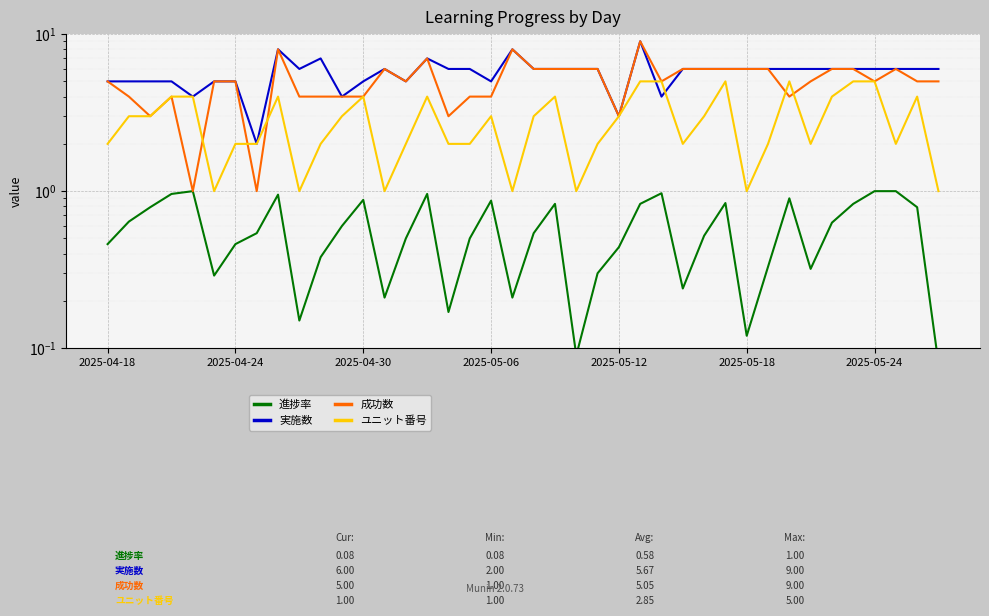

What is the minimum value shown in the chart?

0.1